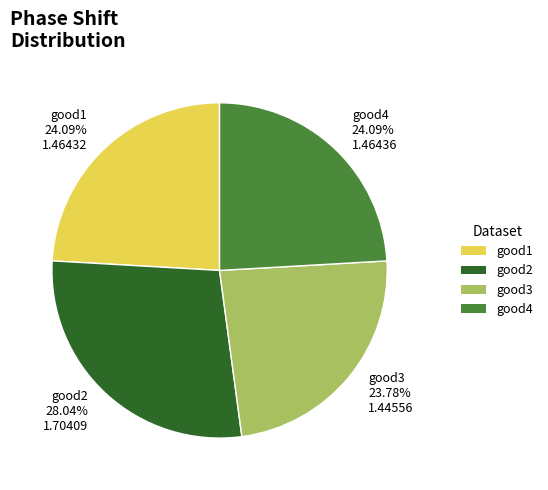

Combined, do good4 and good2 account for over 50%?

Yes